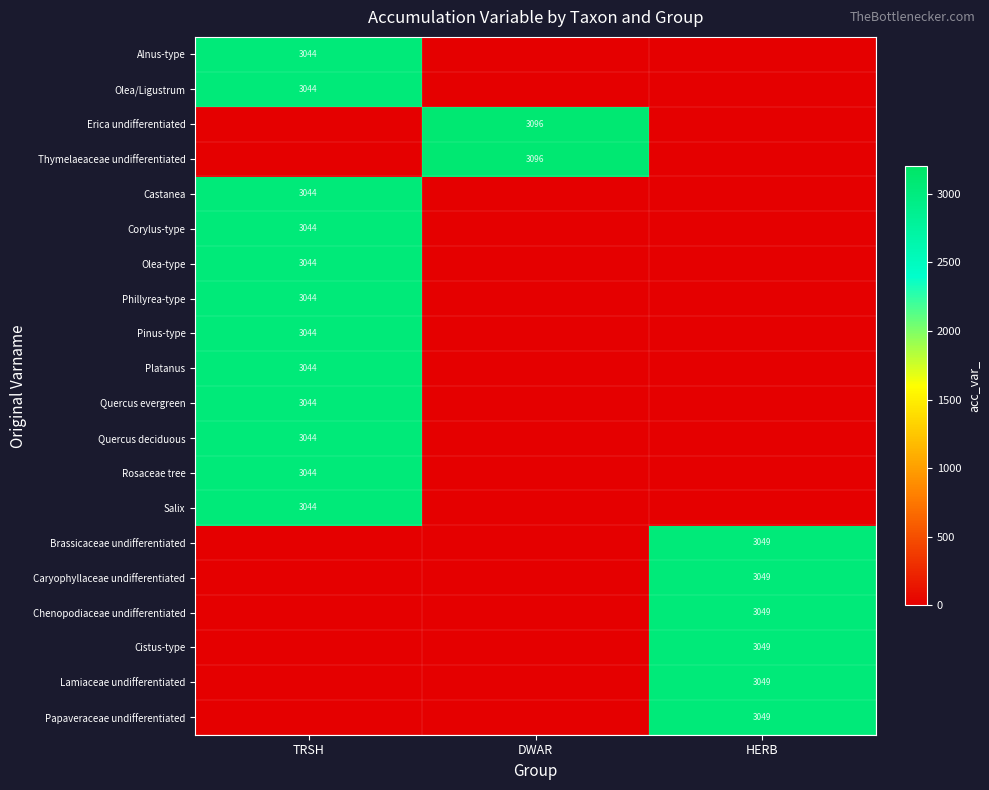

At which category is the sum across all series the highest?

TRSH